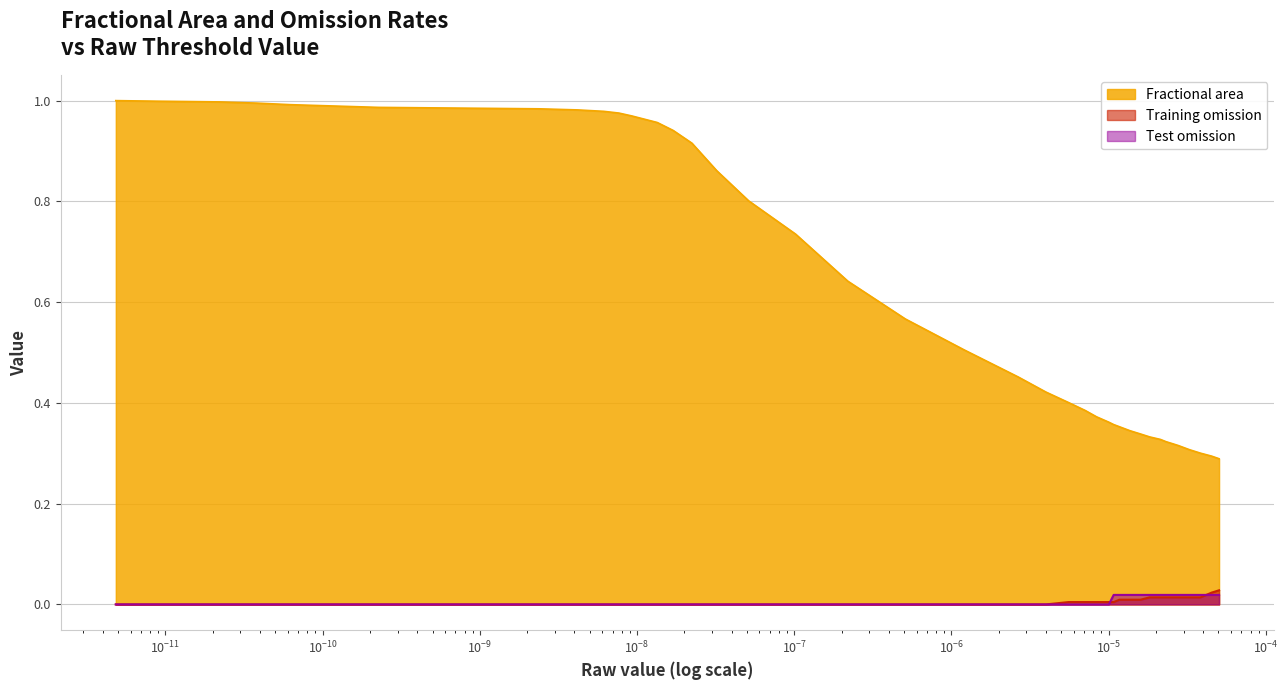

Which series has the largest total across all categories?

Fractional area